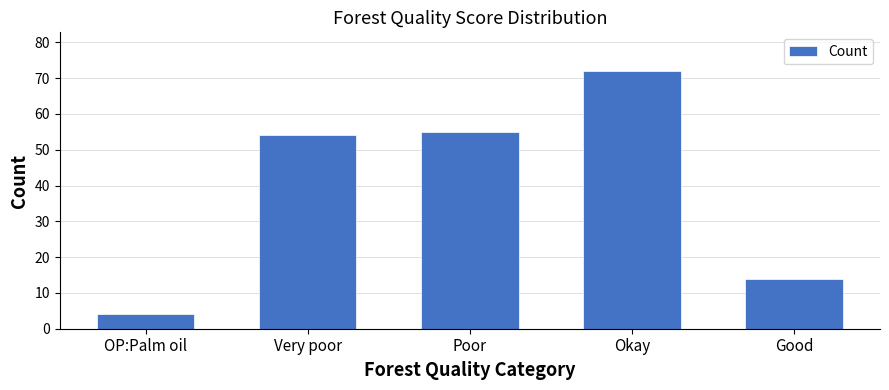

Rank the categories by value from highest to lowest.

Okay, Poor, Very poor, Good, OP:Palm oil